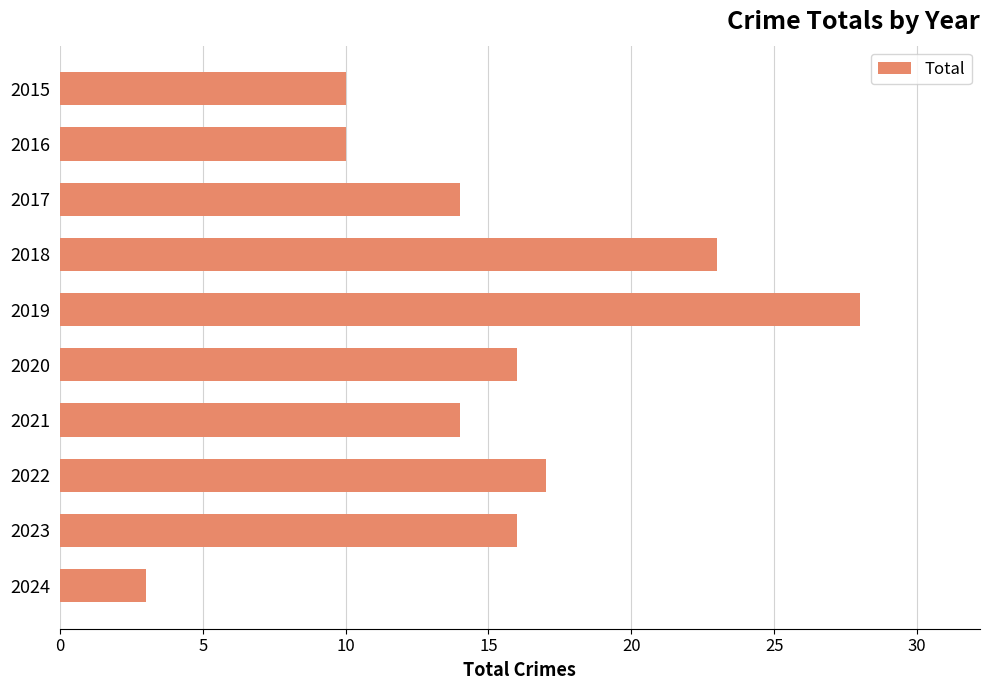

What is the change in value from 2017 to 2020?

+2